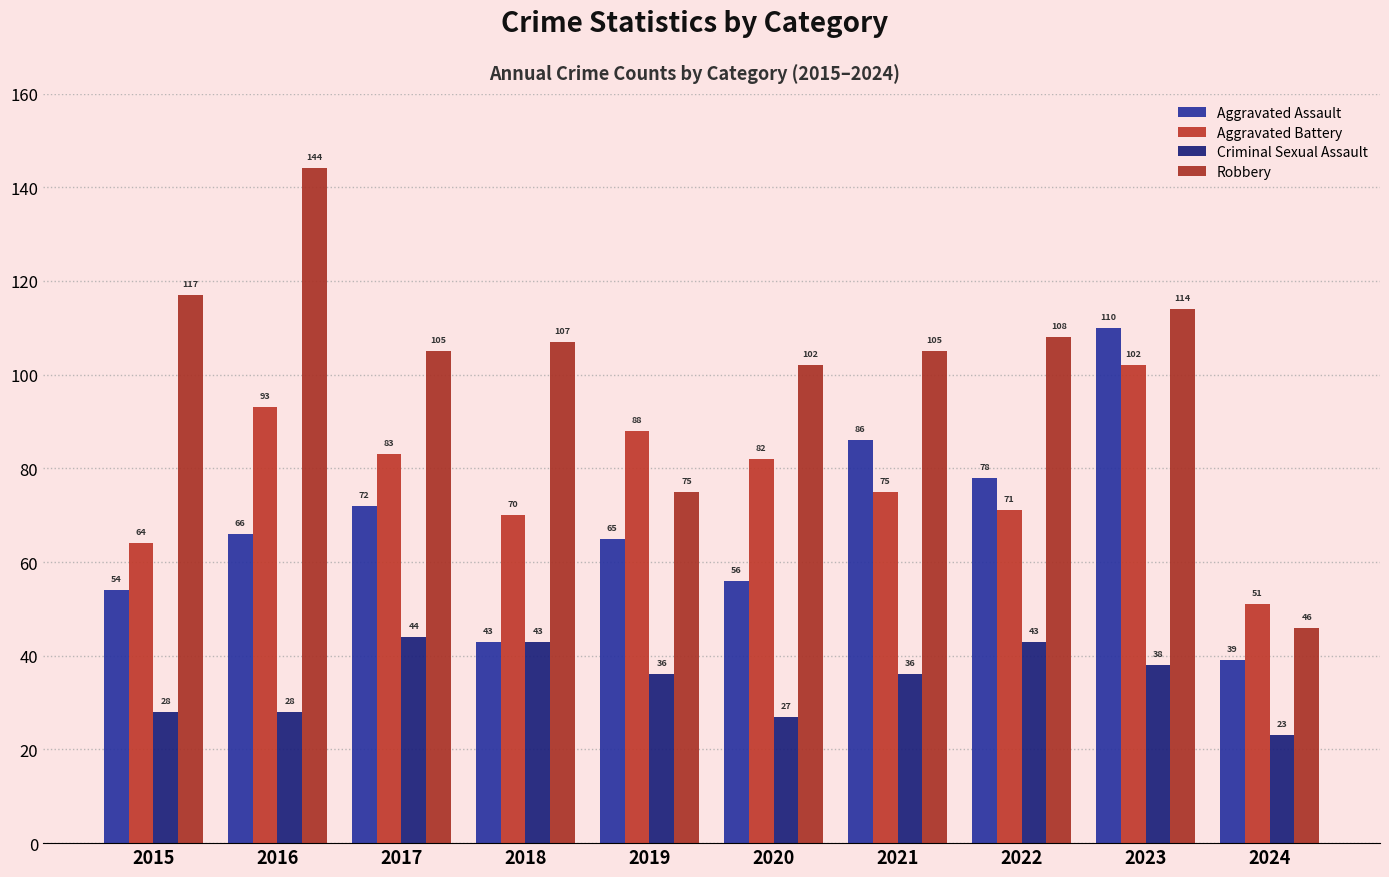

How many data points does each series have?

10